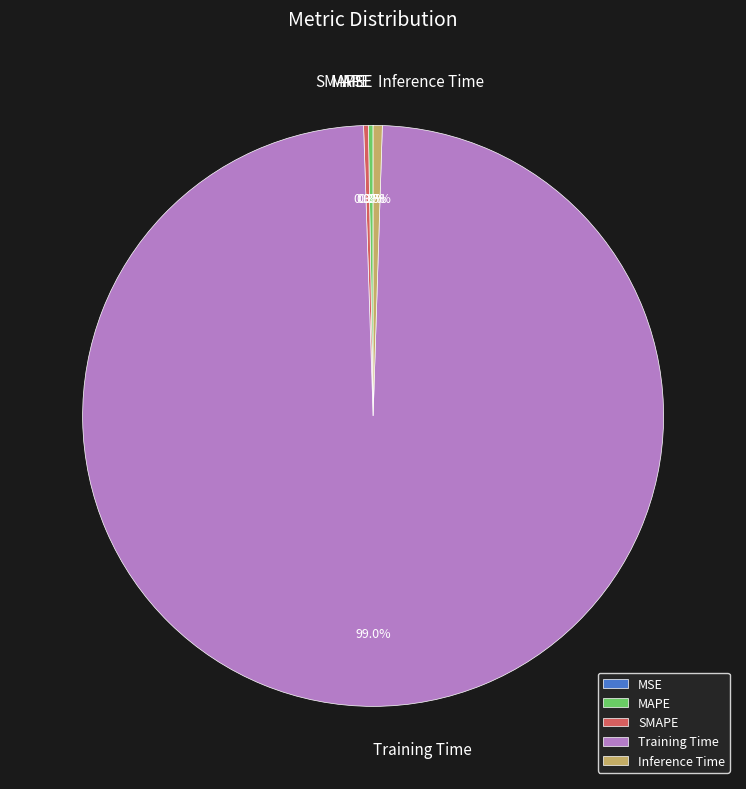

What is the largest slice in the pie chart?

Training Time